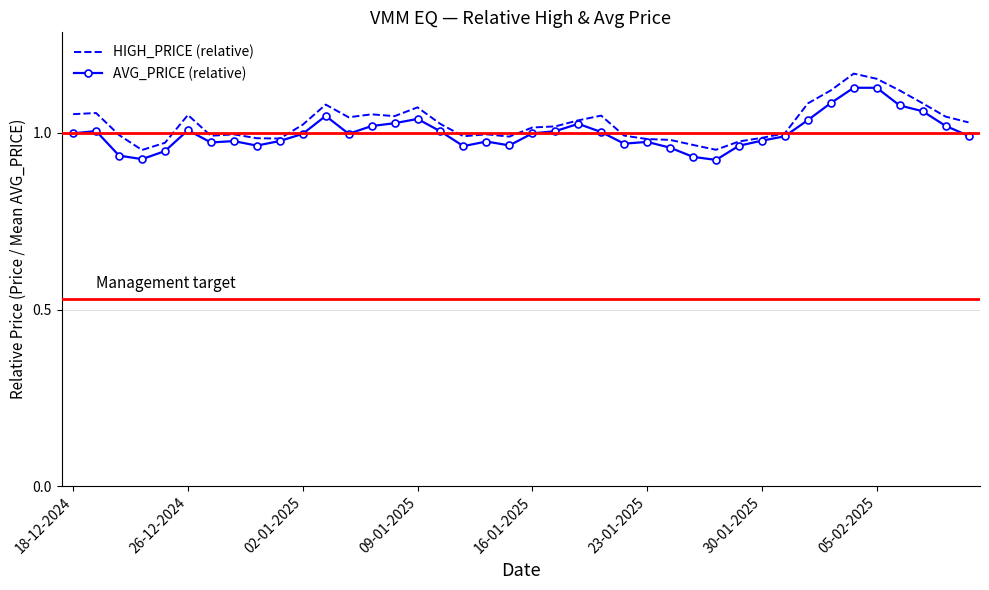

What is the highest value of the AVG_PRICE (relative) series?

1.1